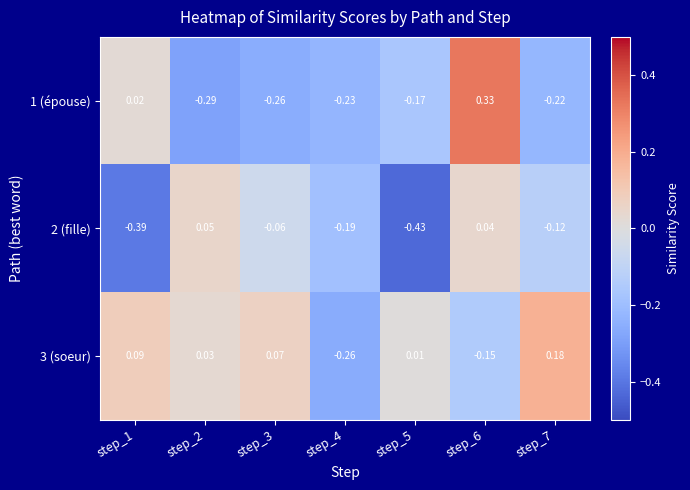

Is the value of 2 (fille) at step_3 greater than the value of 3 (soeur) at step_7?

No